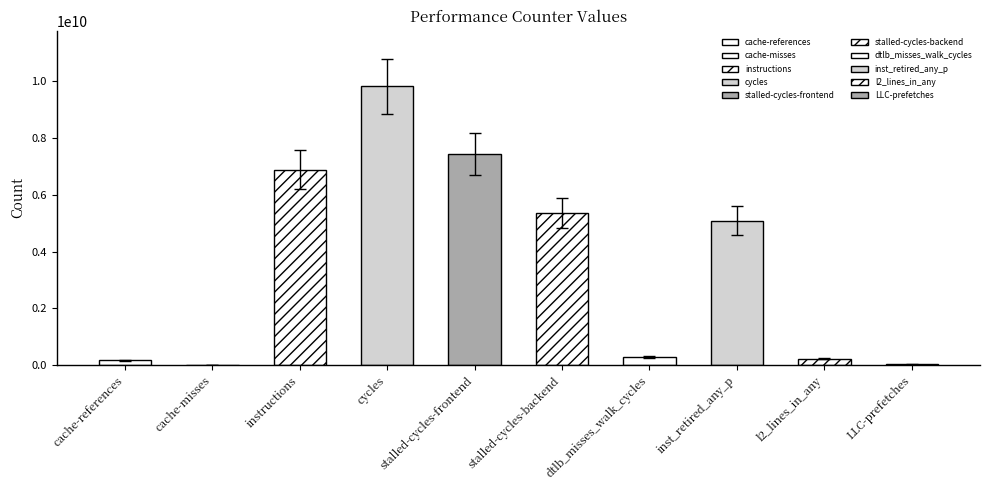

Between LLC-prefetches and inst_retired_any_p, which is larger?

inst_retired_any_p